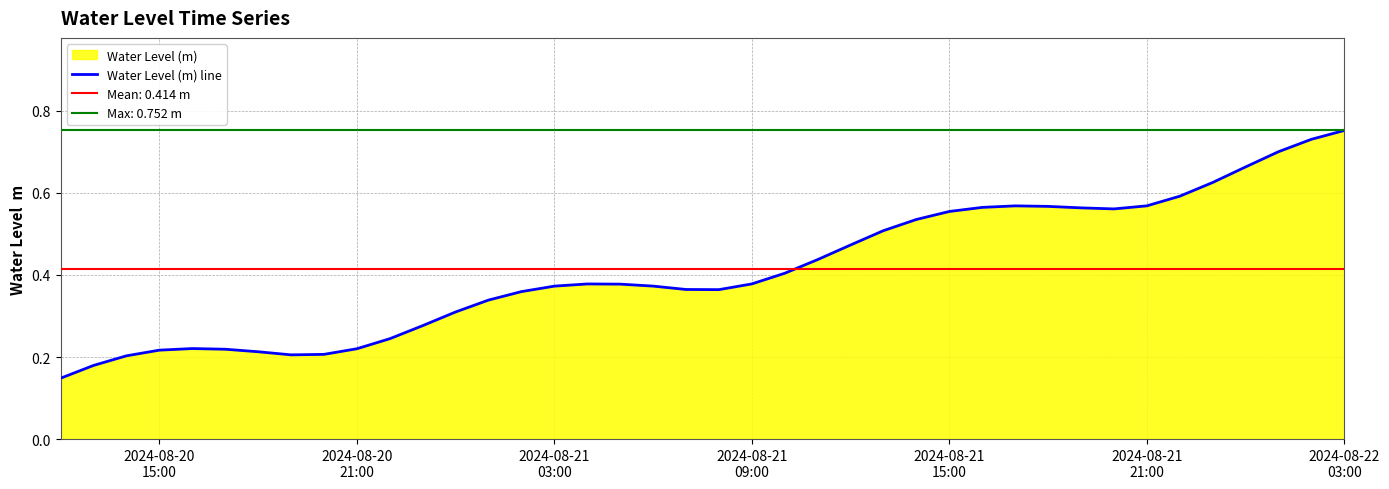

What is the value of the 31st point from the left?

0.6